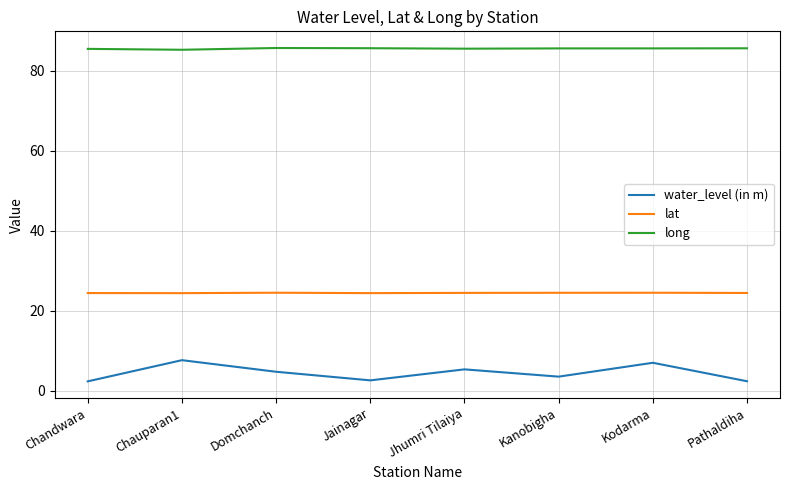

What is the lowest value of the water_level (in m) series?

2.3